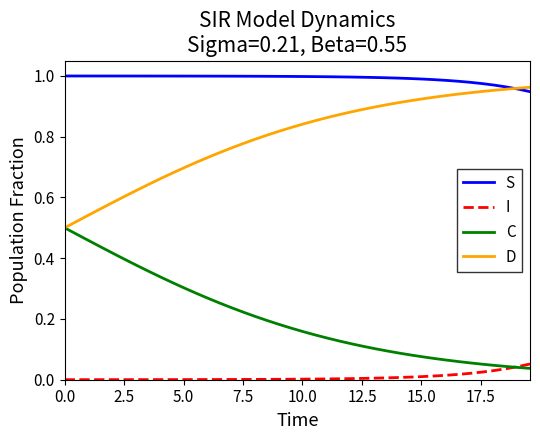

True or false: C and S intersect in this chart.

False